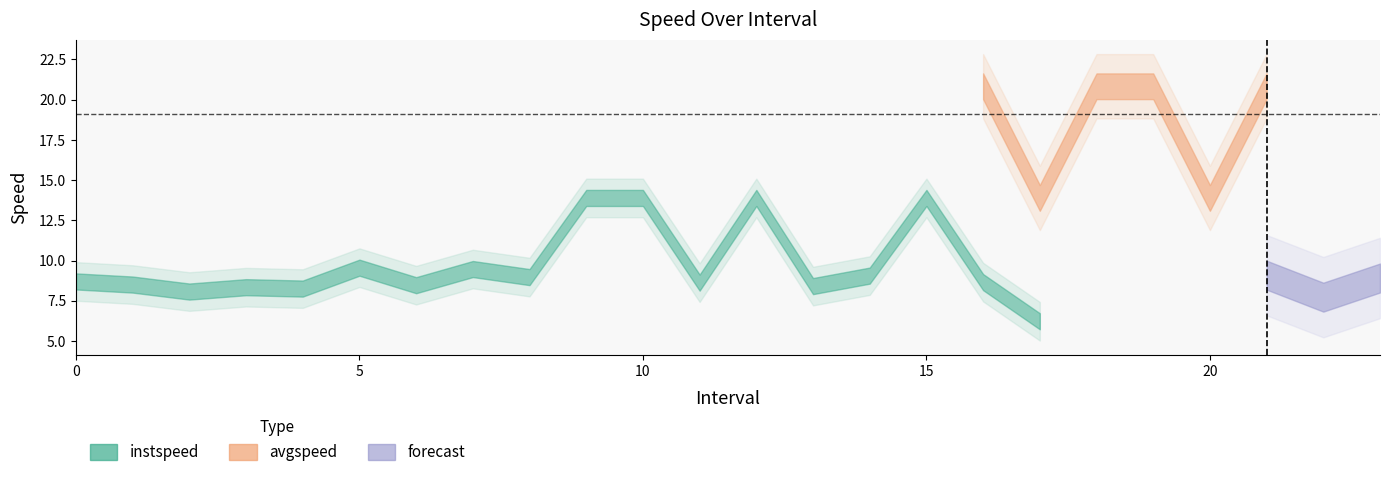

What is the sum of the instspeed values at 5.0 and 7.0?

19.0